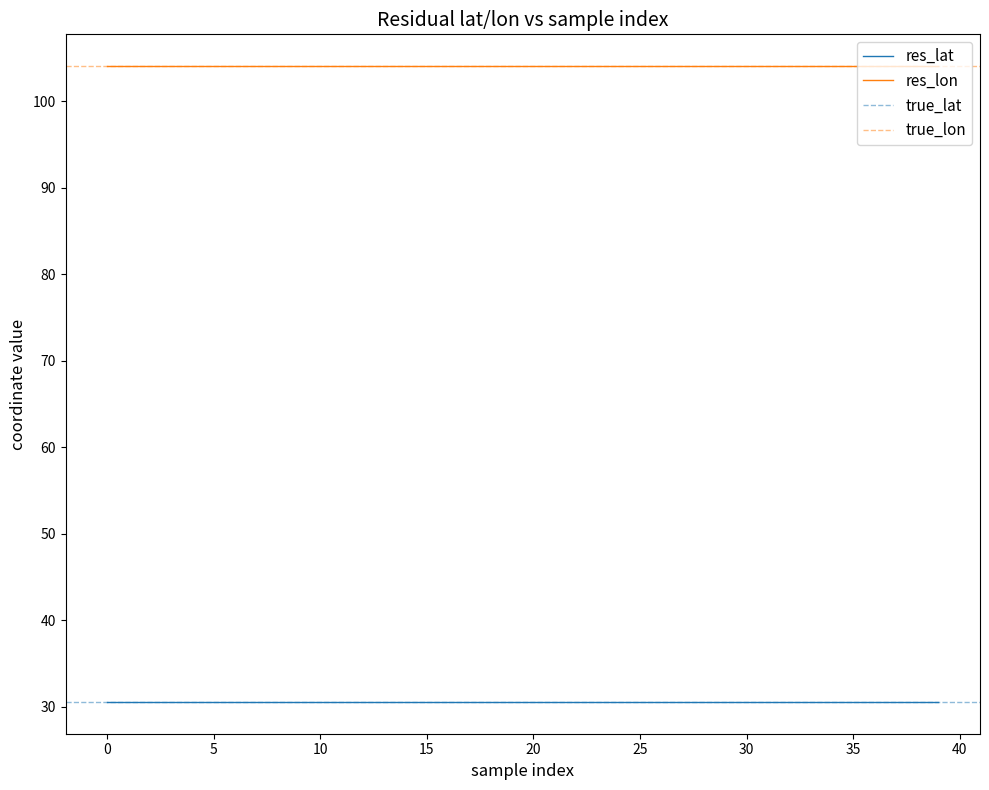

In res_lat, how many points are lower than both neighbors (excluding endpoints)?

8